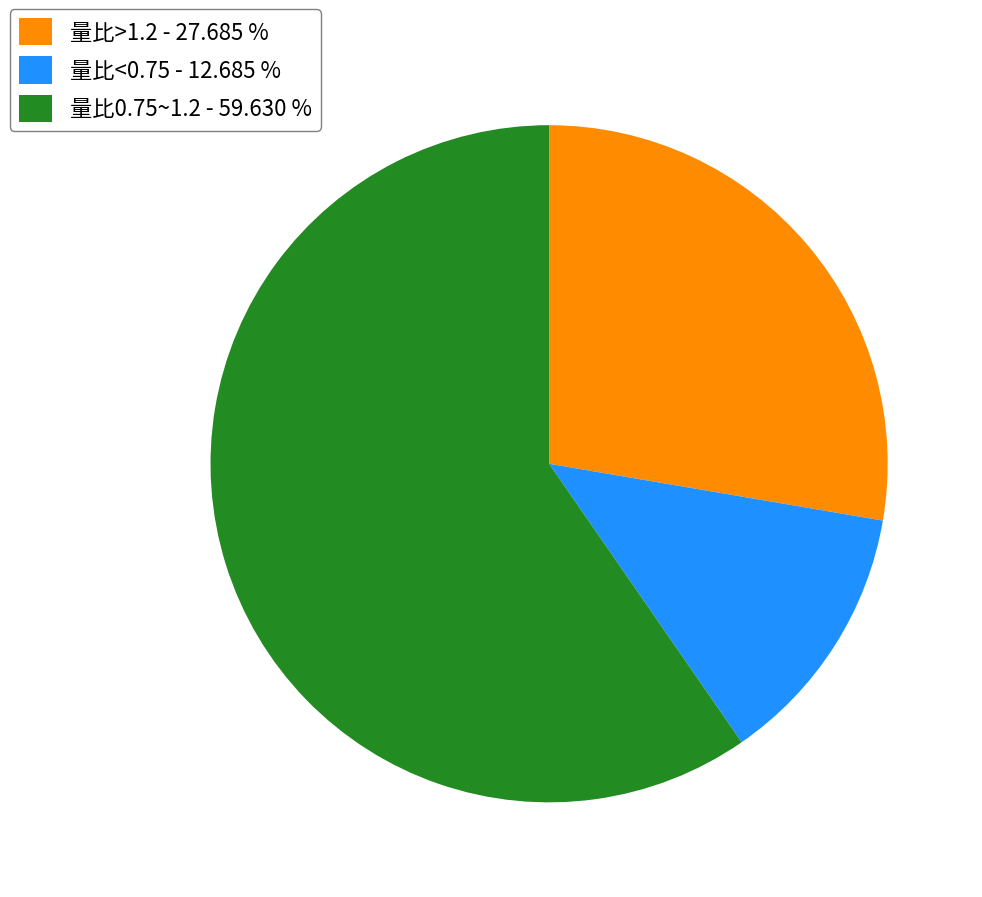

Do 量比>1.2 - 27.685 % and 量比<0.75 - 12.685 % together represent more than half of the pie?

No